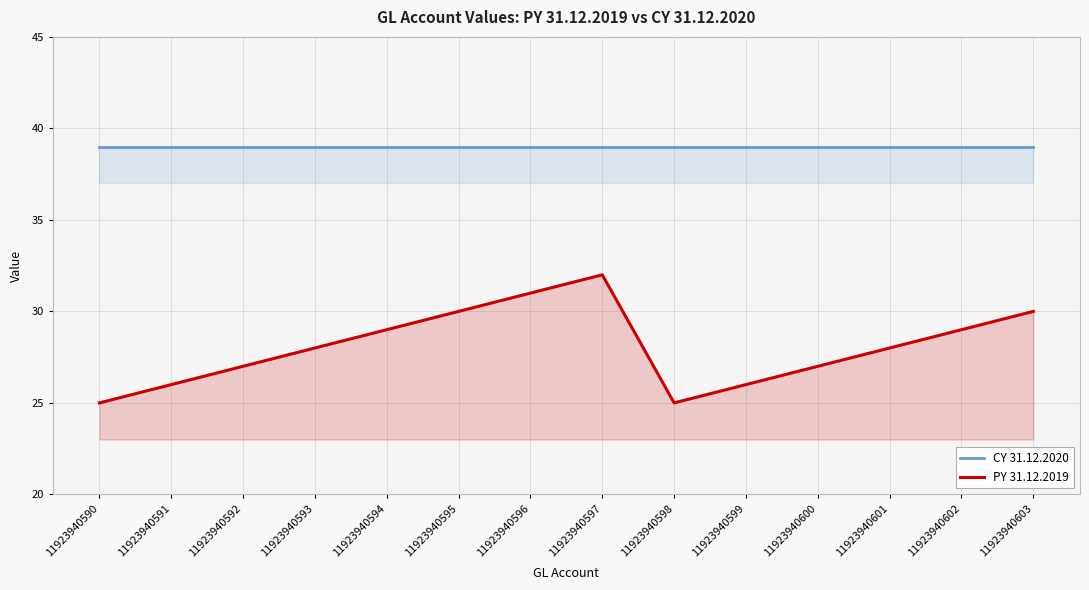

True or false: CY 31.12.2020 has a value of 39 at 11923940593.

True